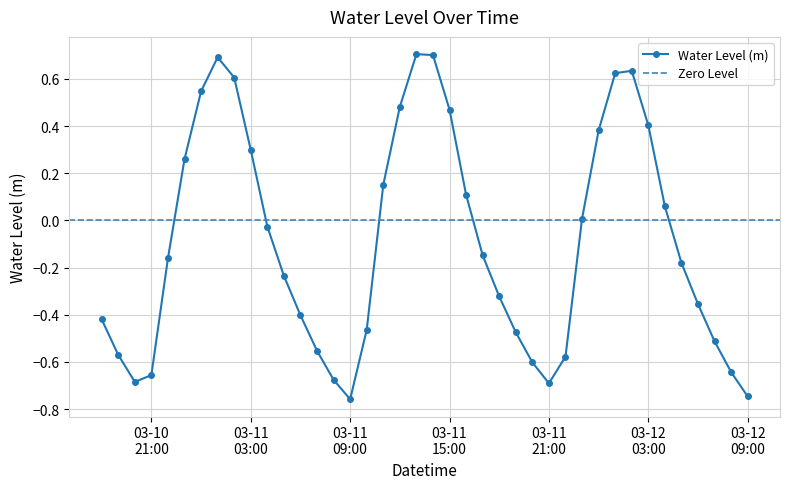

The value at 2023-03-11 17:00:00 is -0.1. True or false?

True